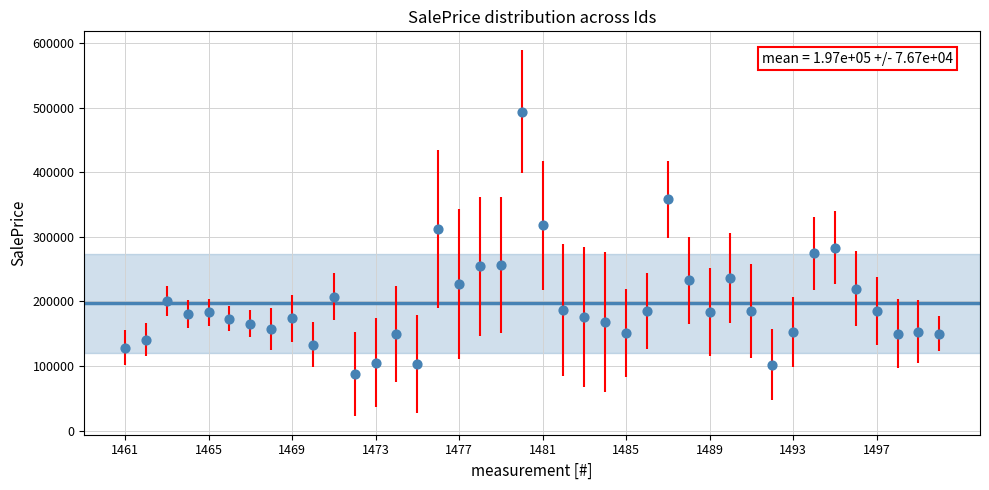

What Y value in the scatter plot is closest to 290490?

282810